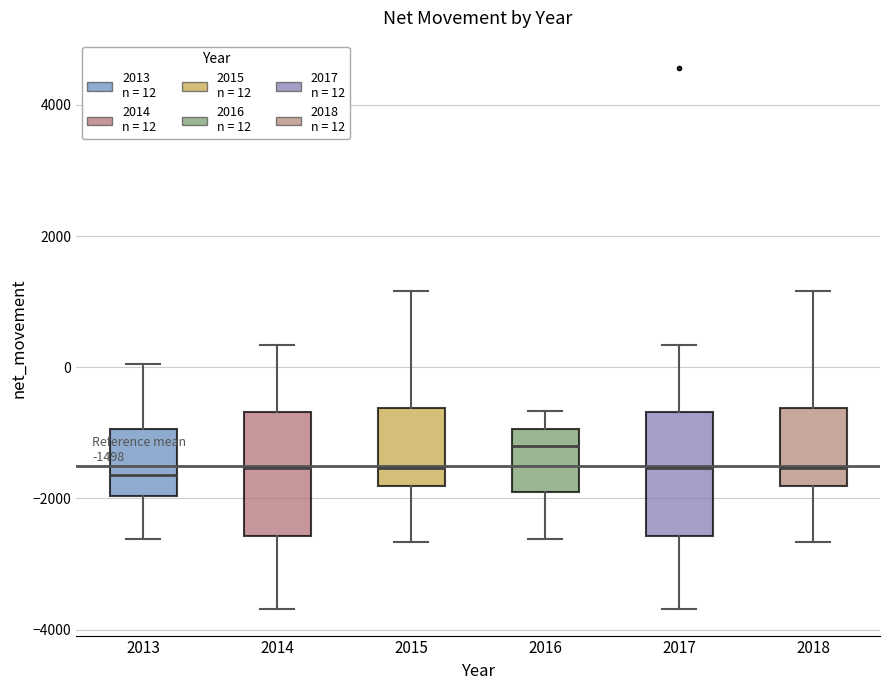

Which box has the highest median line?

2016